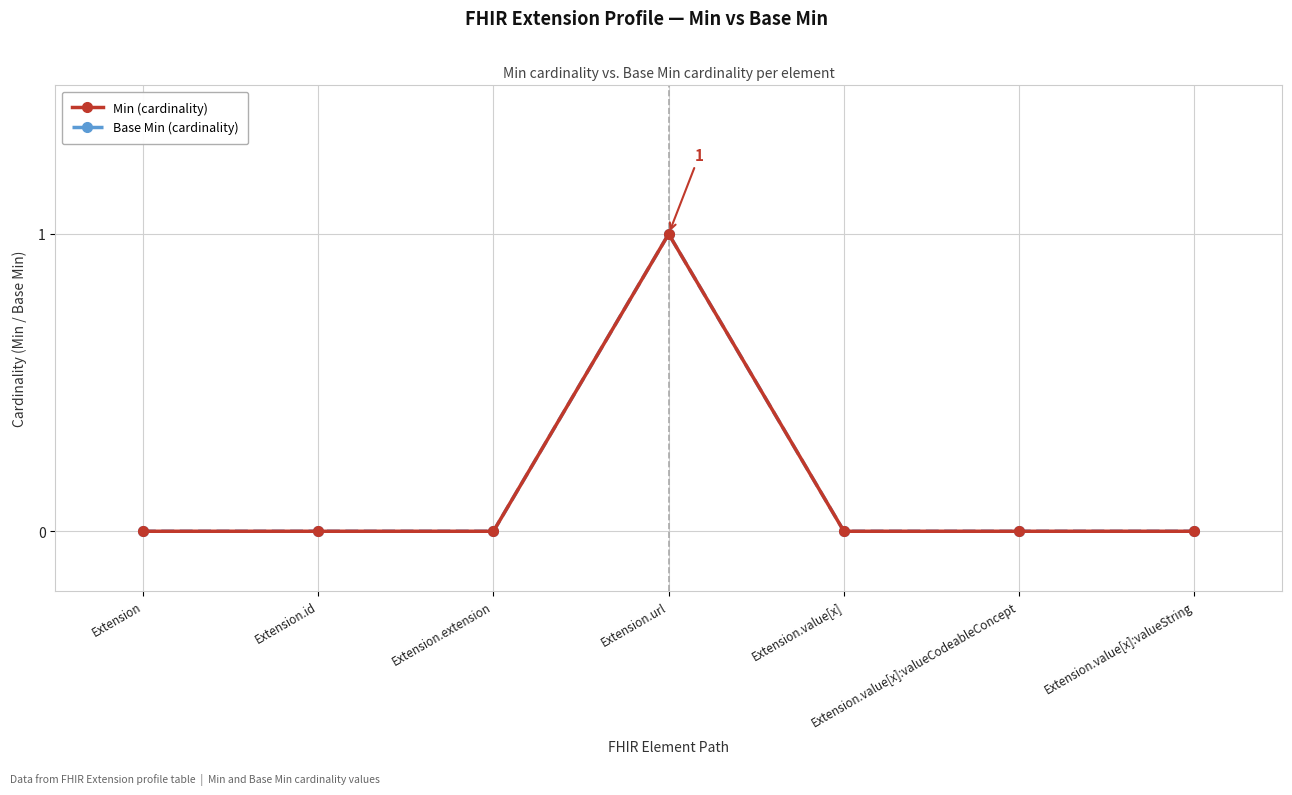

Reading left to right, what are all the values shown in this chart?

Min (cardinality): 0	0	0	1	0	0	0
Base Min (cardinality): 0	0	0	1	0	0	0